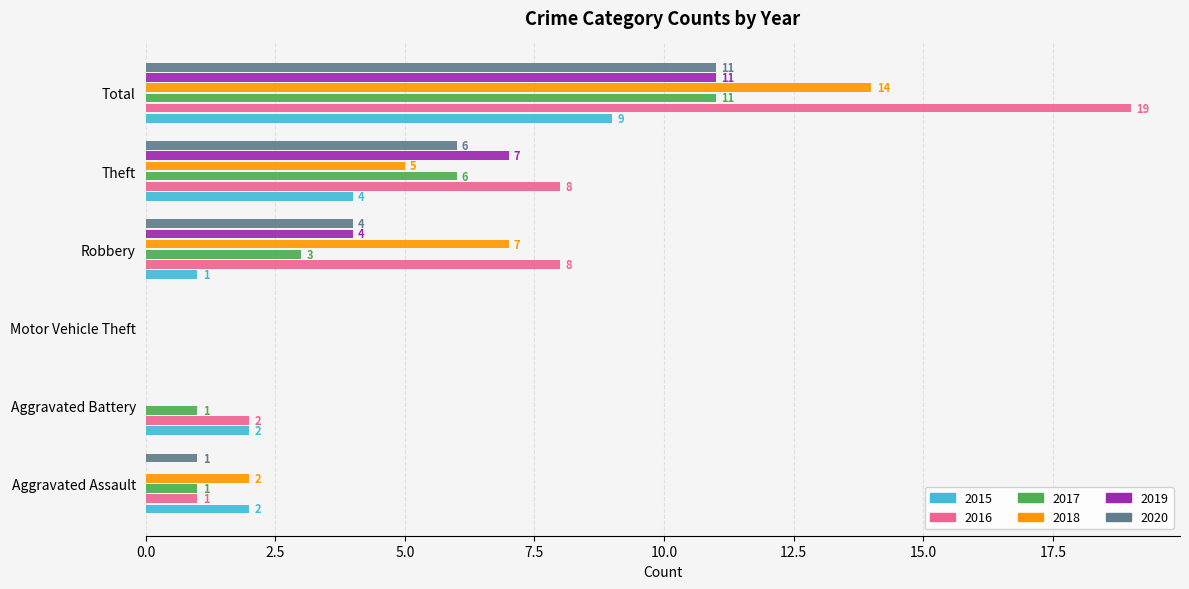

Is it true that 2016 equals 0 at Motor Vehicle Theft?

True